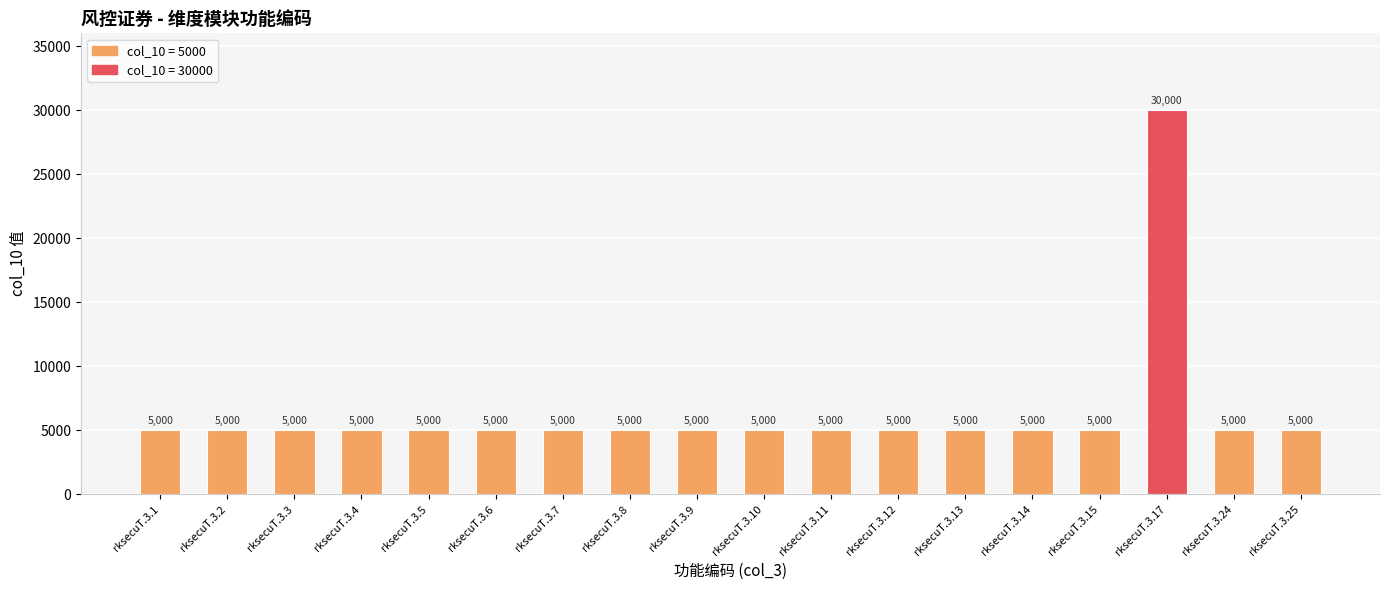

What is the difference between the maximum and minimum values?

25000